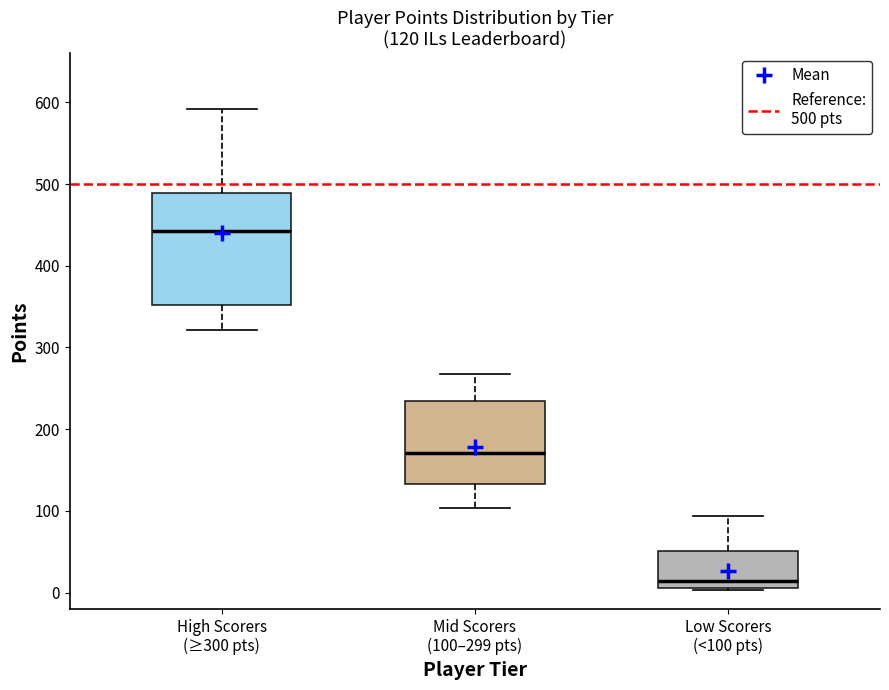

Comparing the boxes themselves (not the whiskers), which one is the tallest?

High Scorers (≥300 pts)